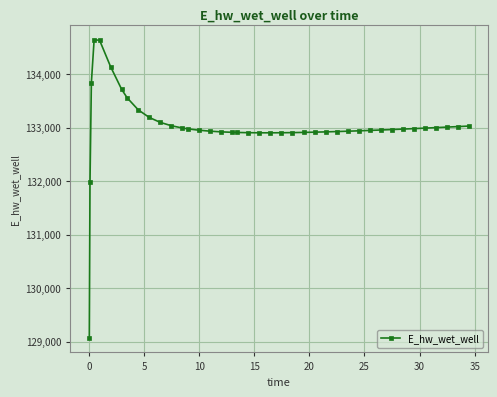

What is the average value?

133018.4